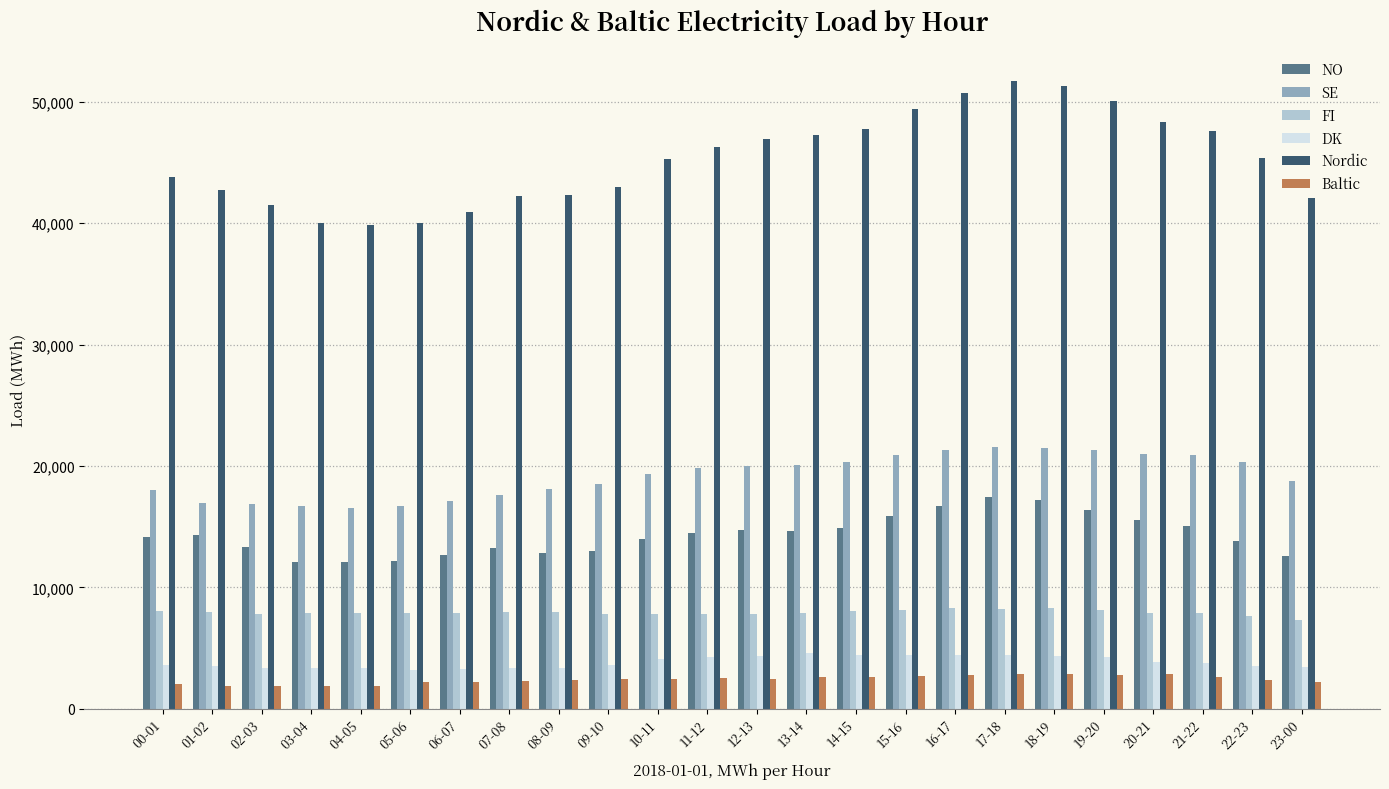

How many groups of bars are there?

24